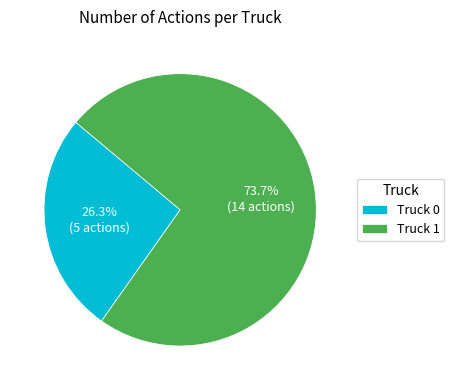

Combined, what portion of the pie is Truck 0 and Truck 1?

100.0%